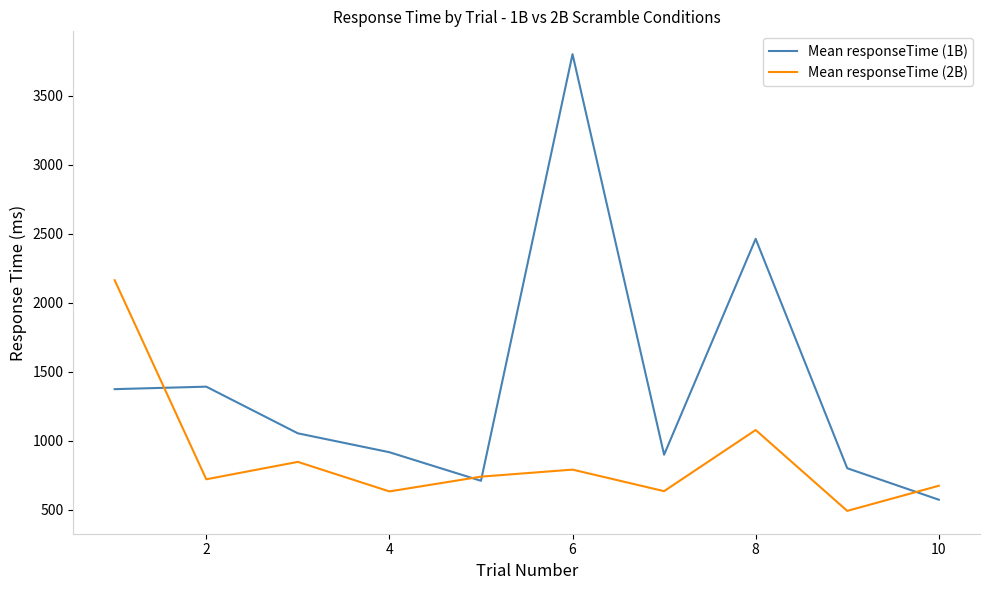

List the series in order of their overall mean, highest first.

Mean responseTime (1B), Mean responseTime (2B)